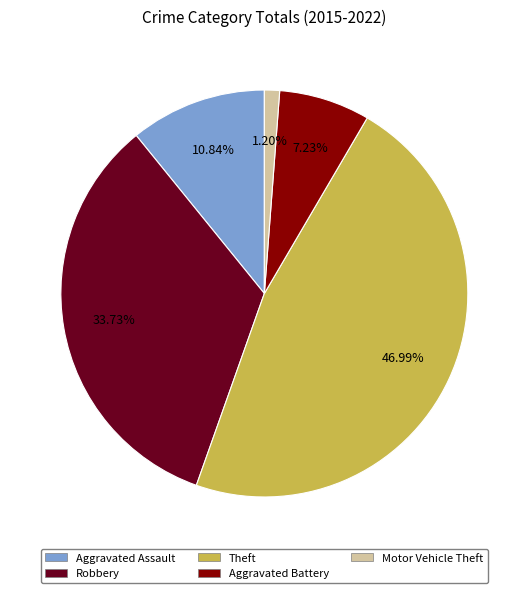

What portion of the pie excludes Motor Vehicle Theft?

98.8%